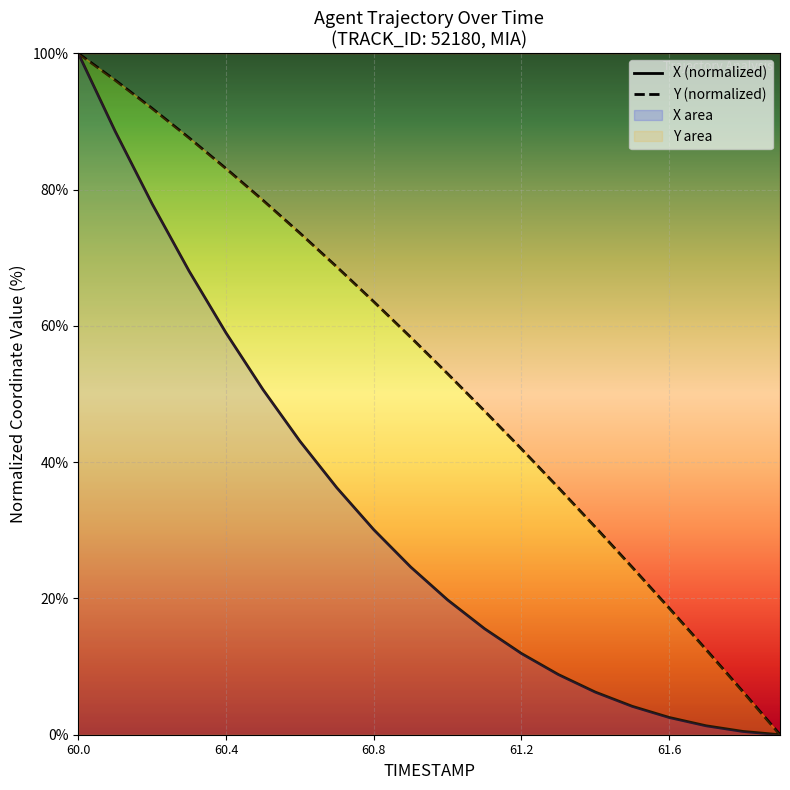

Rank the series by their average value, from highest to lowest.

Y (normalized), X (normalized)